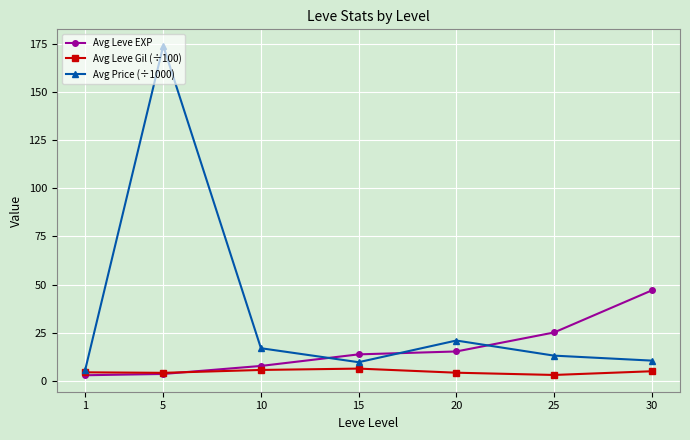

Is this an area chart (filled region under the line)?

No